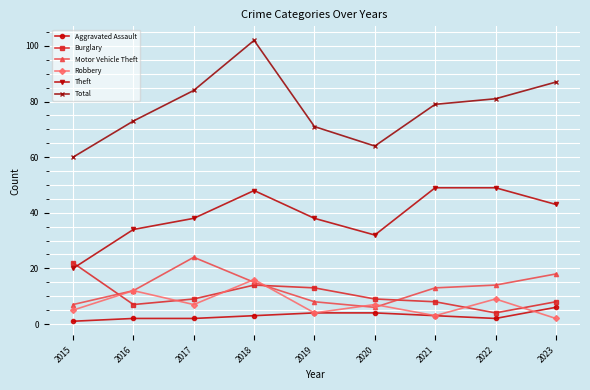

What is the difference between the maximum and minimum values in the Aggravated Assault series?

5